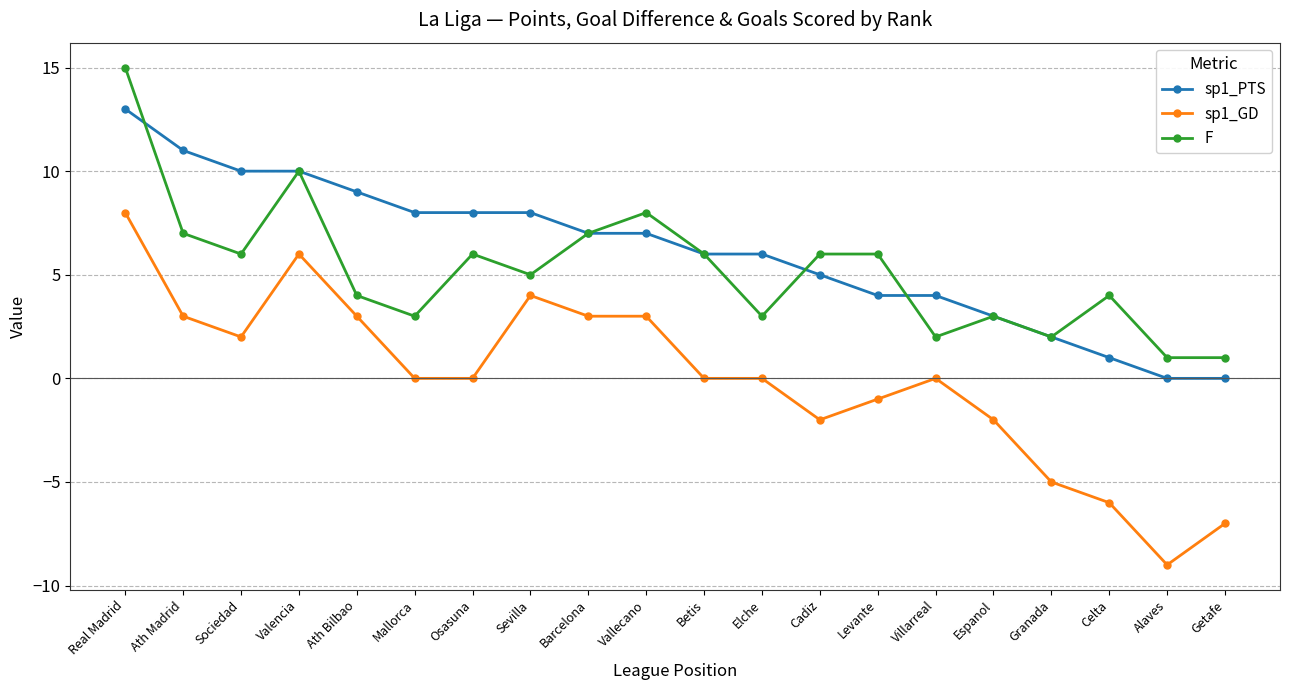

Where is the first local maximum for sp1_GD?

Valencia